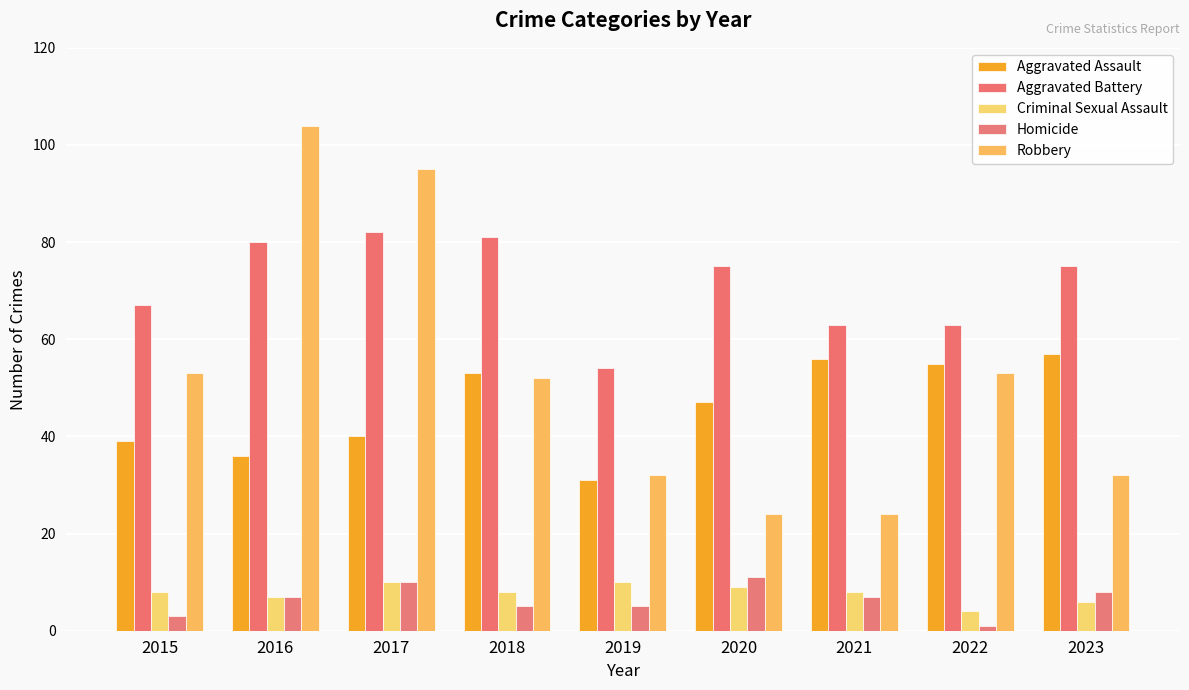

Reading right to left, list all the values displayed in this chart.

Aggravated Assault: 2023=57	2022=55	2021=56	2020=47	2019=31	2018=53	2017=40	2016=36	2015=39
Aggravated Battery: 2023=75	2022=63	2021=63	2020=75	2019=54	2018=81	2017=82	2016=80	2015=67
Criminal Sexual Assault: 2023=6	2022=4	2021=8	2020=9	2019=10	2018=8	2017=10	2016=7	2015=8
Homicide: 2023=8	2022=1	2021=7	2020=11	2019=5	2018=5	2017=10	2016=7	2015=3
Robbery: 2023=32	2022=53	2021=24	2020=24	2019=32	2018=52	2017=95	2016=104	2015=53